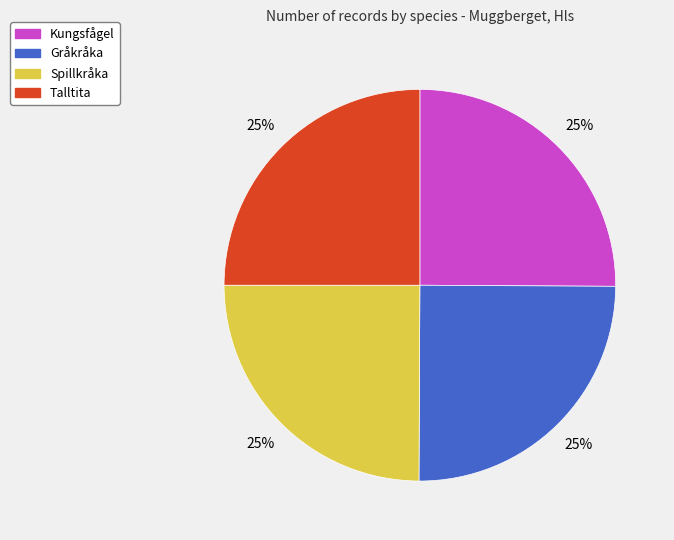

How many segments does this pie chart have?

4